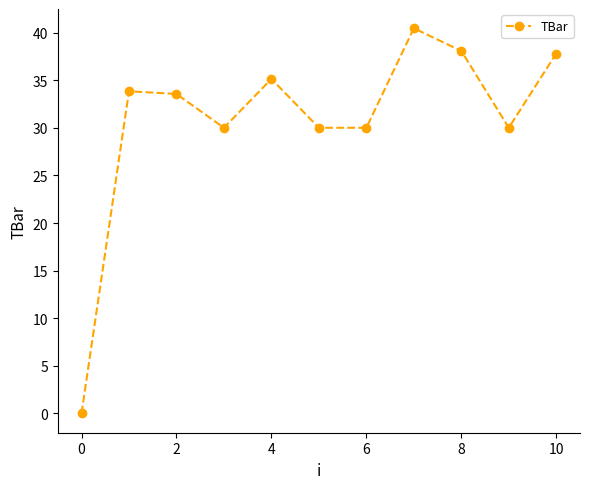

What is the difference between the maximum and minimum values?

40.5